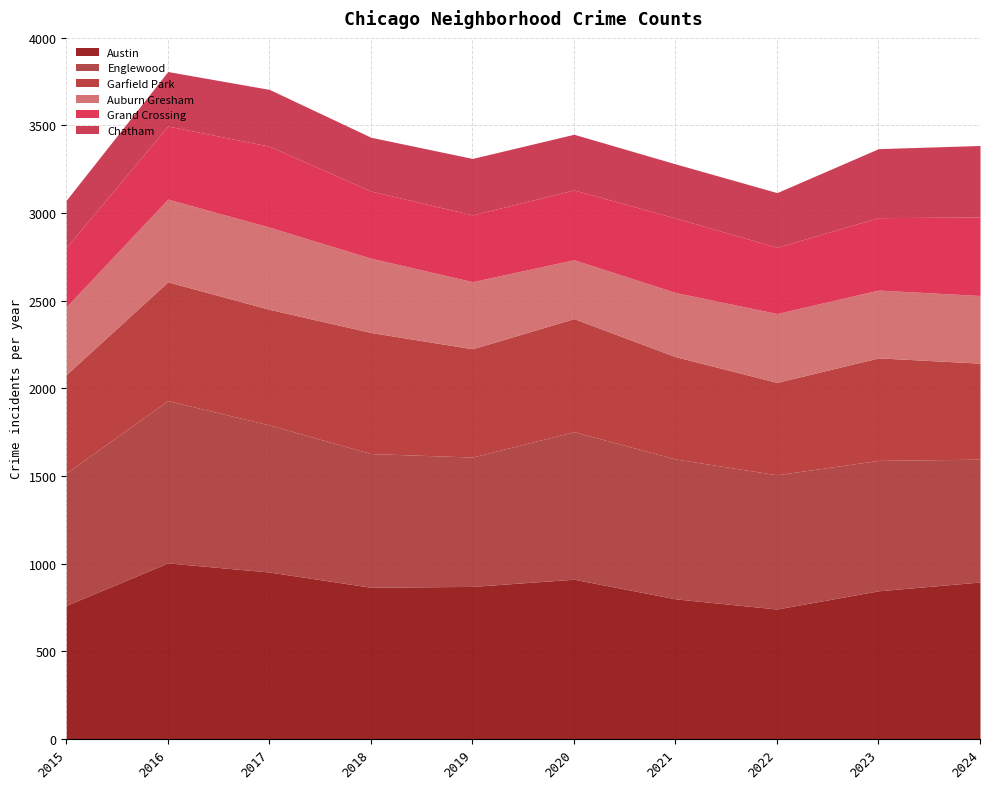

Rank the series at 2018 from highest to lowest value.

Austin, Englewood, Garfield Park, Auburn Gresham, Grand Crossing, Chatham